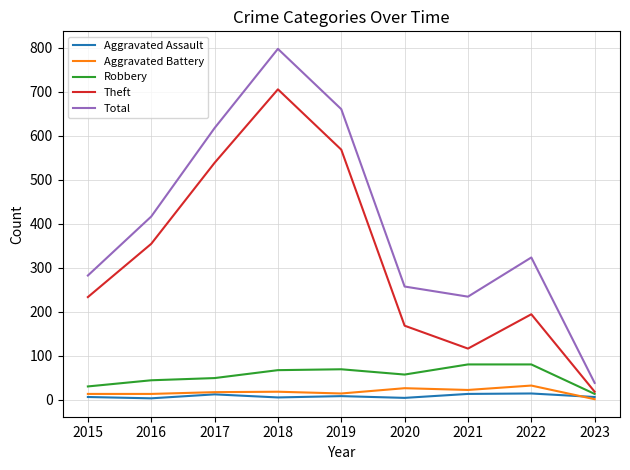

Is it true that Robbery equals 30 at 2015?

True